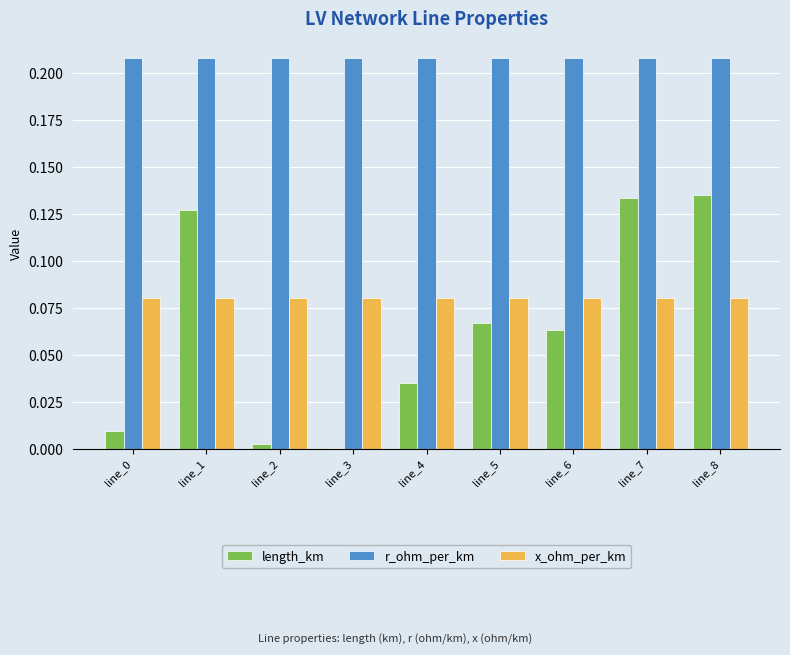

Between line_0 and line_7, which series saw the biggest shift?

length_km